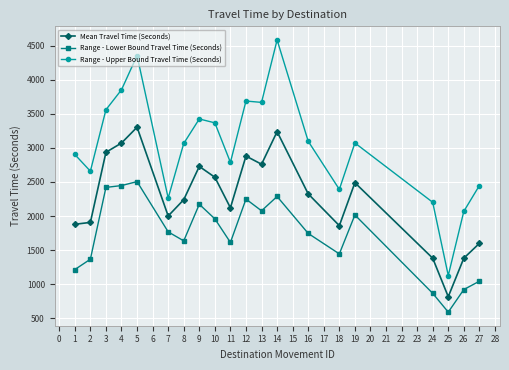

What is the total value across all series at 4?

9370